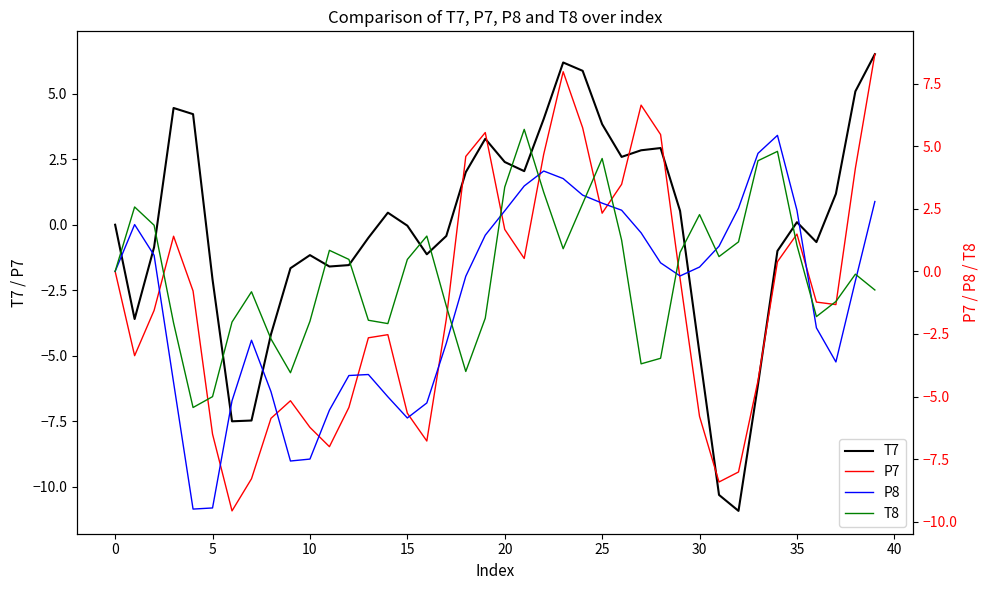

True or false: P7 has a value of -1.2 at 36.

True